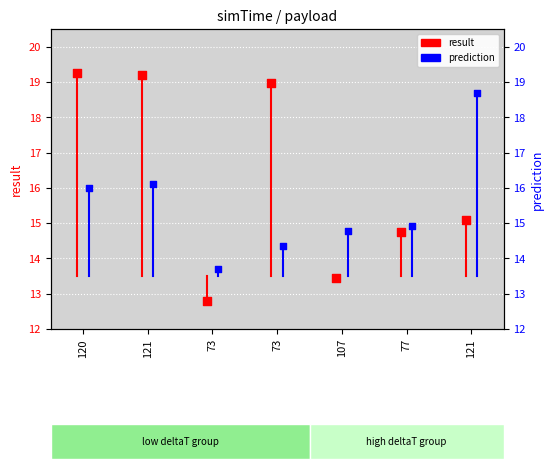

What are all the series names shown in the legend?

result, prediction